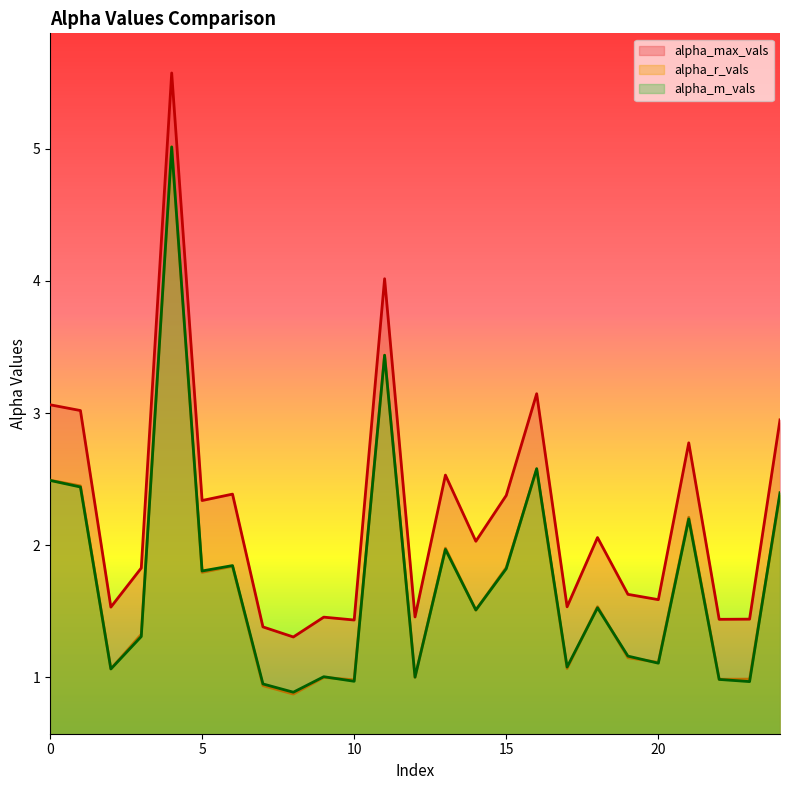

What is the approximate value of alpha_m_vals at 23?

1.0